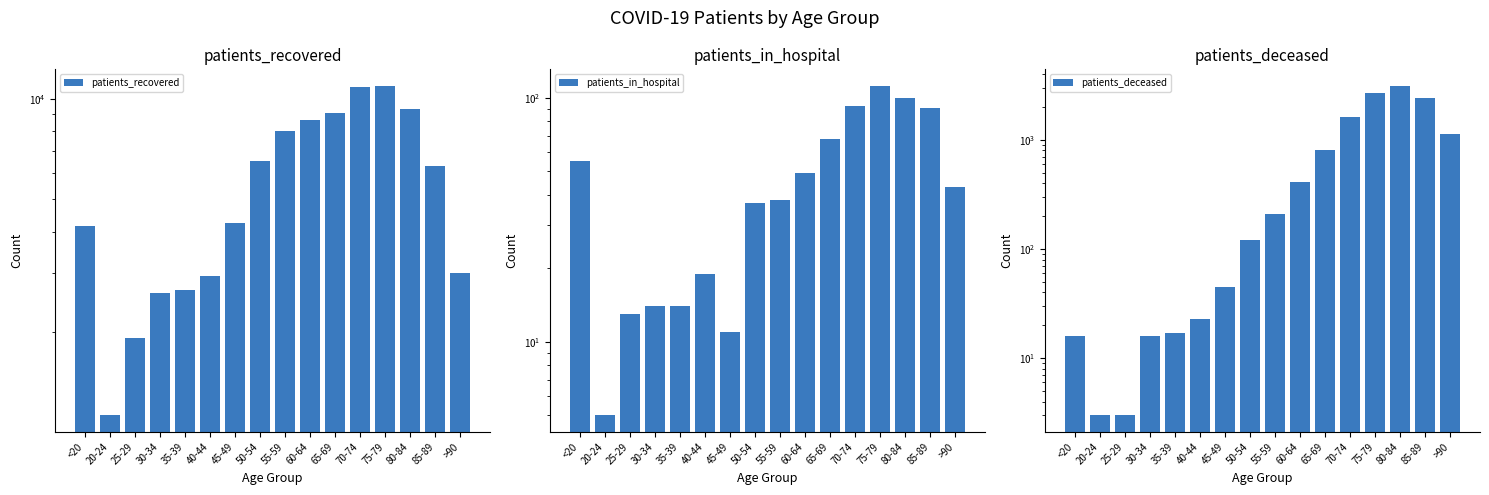

What is the average value of the patients_recovered series?

5768